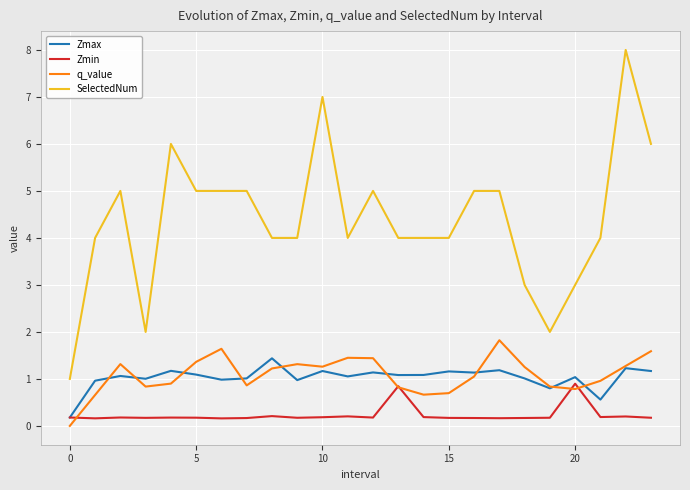

What is the average value of the Zmax series?

1.0